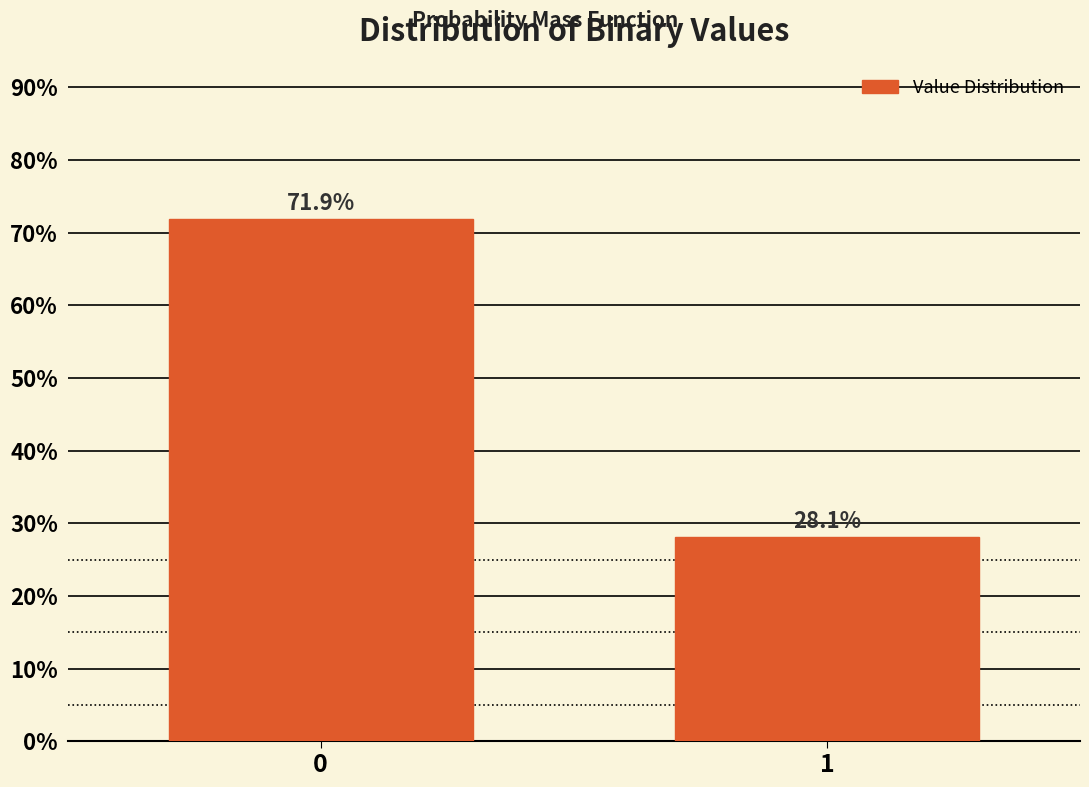

Reading left to right, list all the values displayed in this chart.

0=71.9	1=28.1